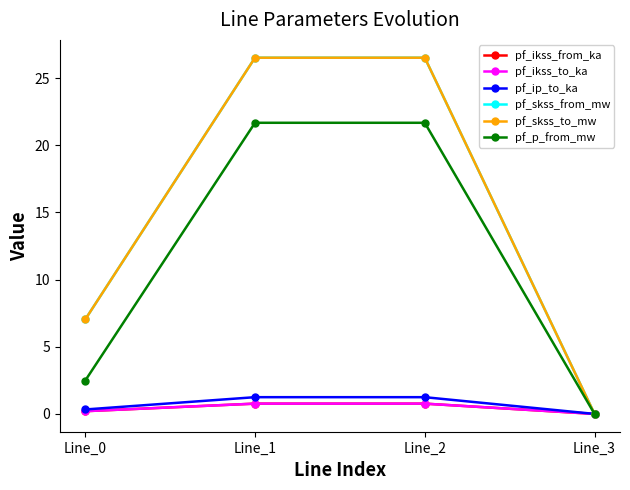

True or false: pf_ikss_to_ka and pf_p_from_mw cross at least once.

False